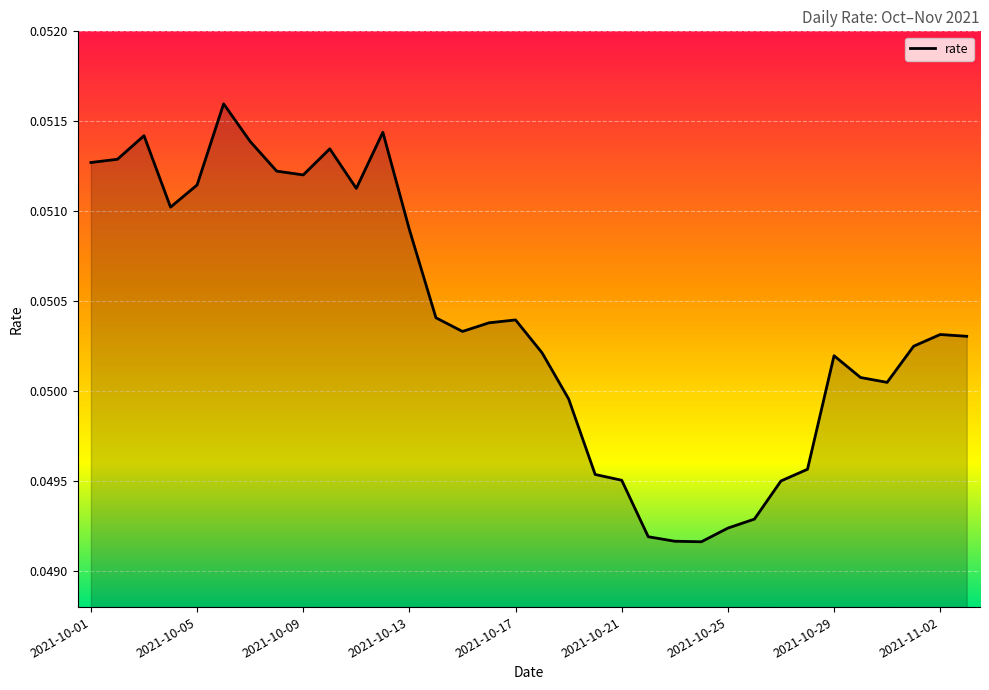

Does the chart display data point markers on the line(s)?

No